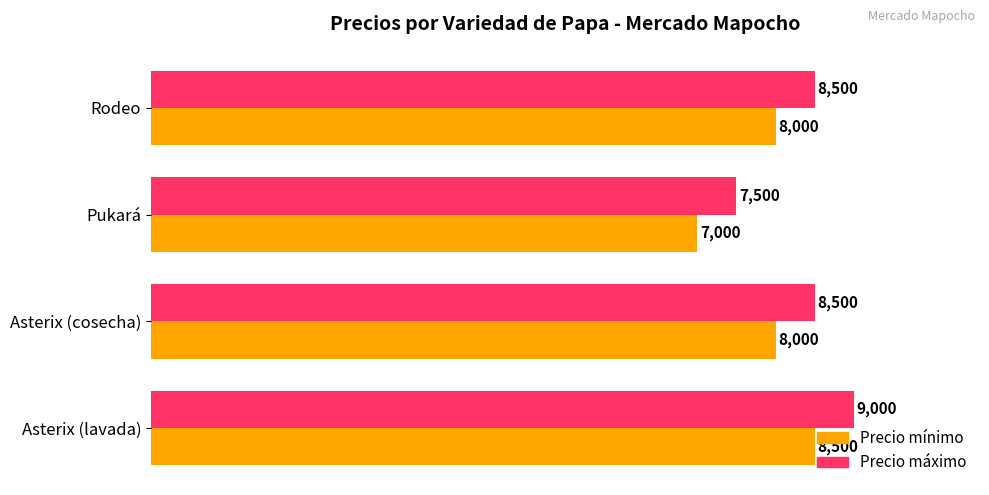

What is the difference between the highest and lowest values at Pukará?

500